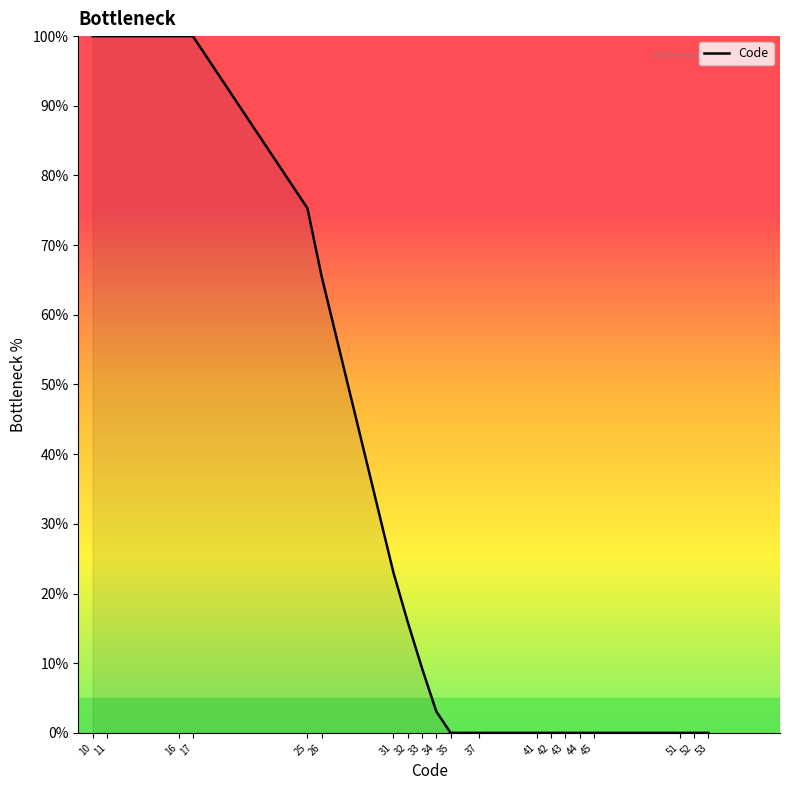

True or false: the data shows 3.1 at 34.

True